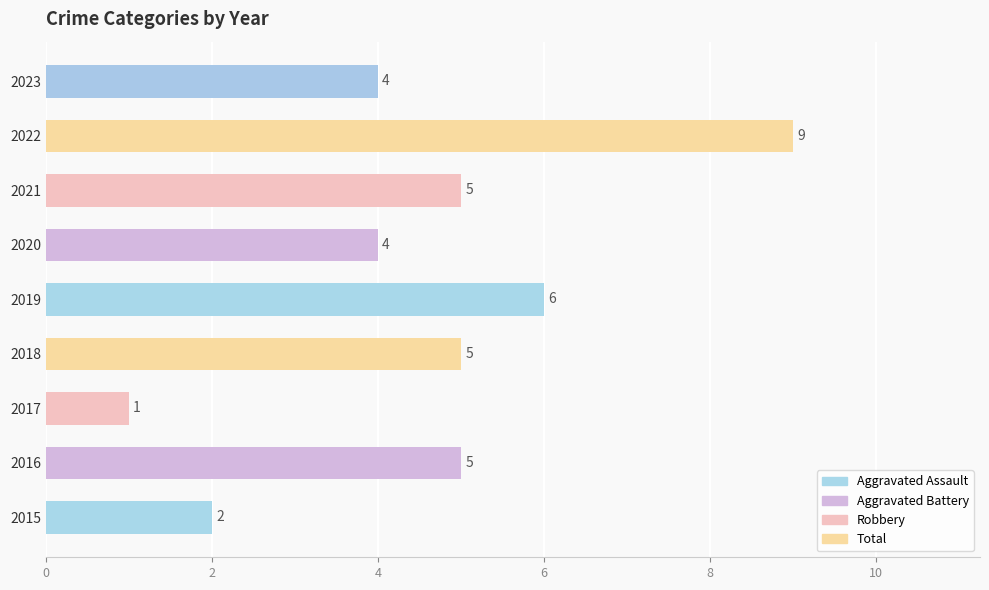

How many values are between 4 and 5?

5